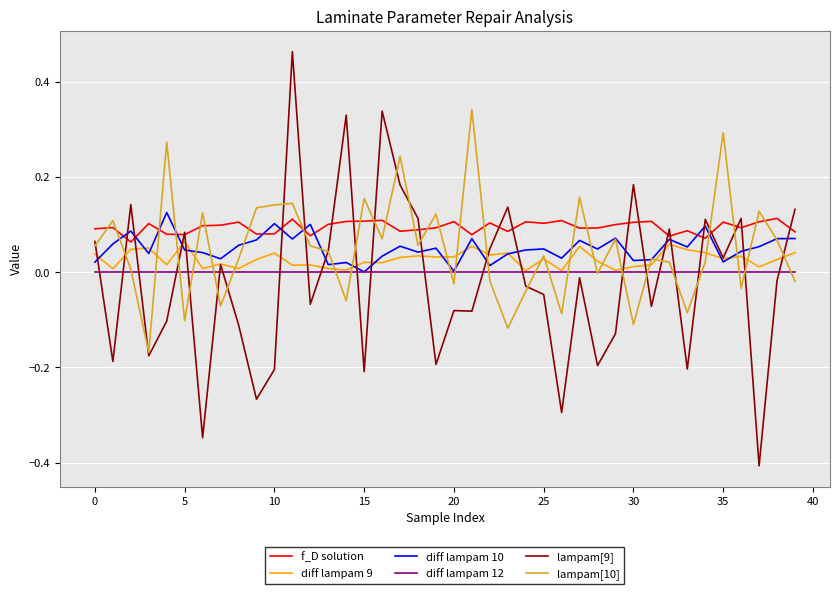

True or false: diff lampam 12 and f_D solution intersect in this chart.

False